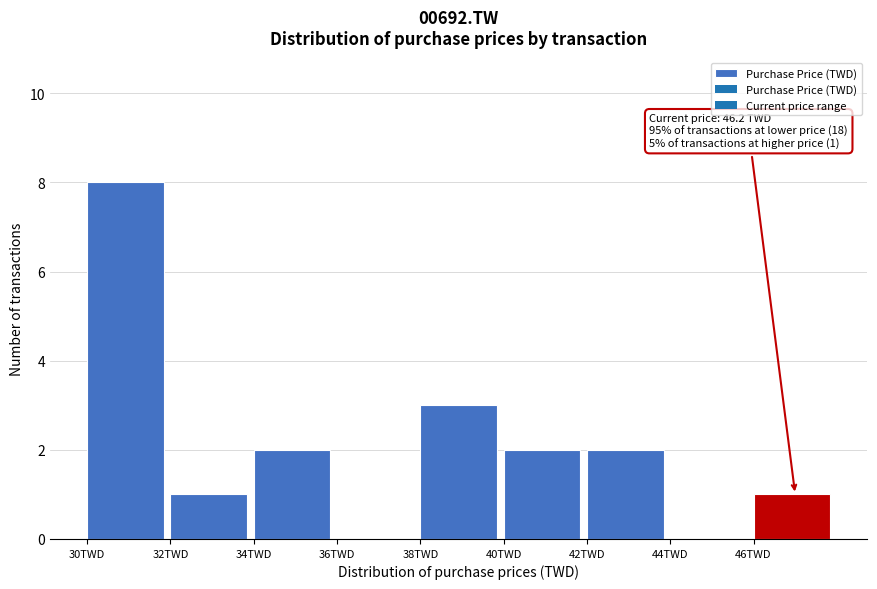

Over which range of the x-axis is the bar tallest?

30 to 32